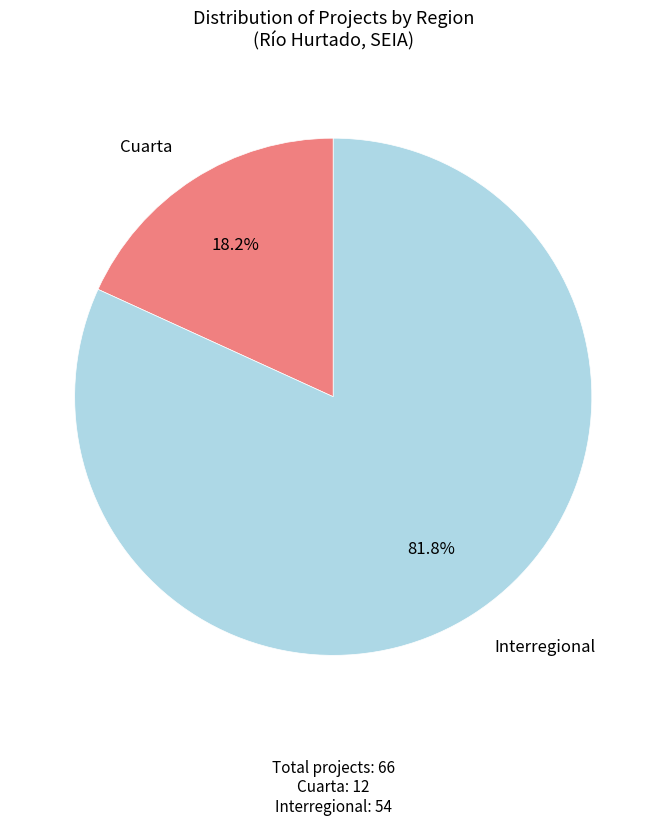

How many segments does this pie chart have?

2